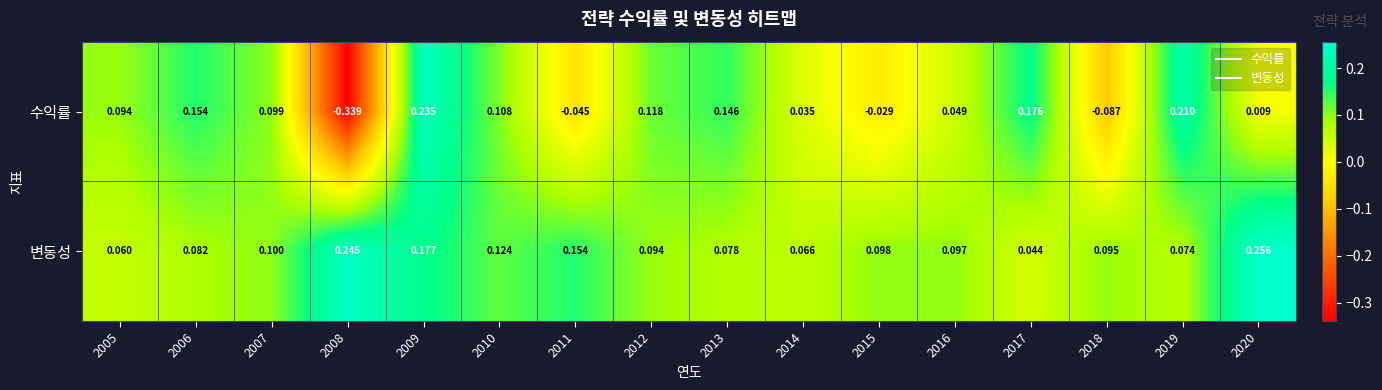

Which series has the widest spread of values?

수익률